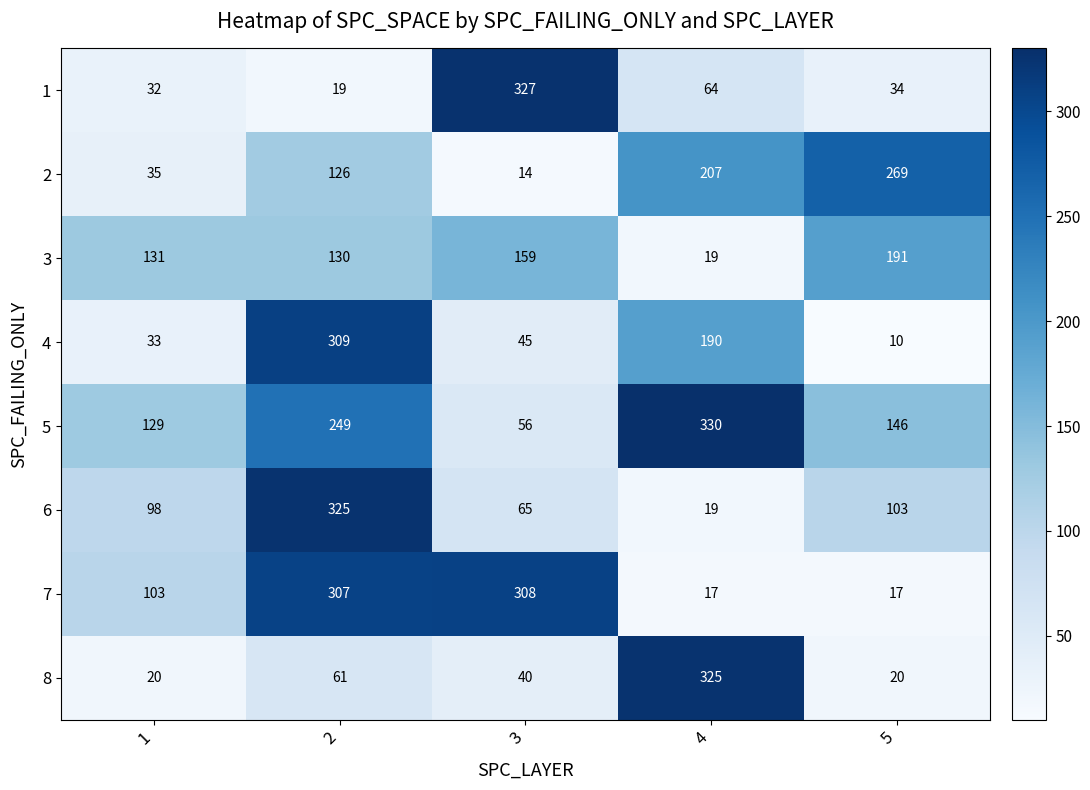

The 5 series shows 29 at 3. True or false?

False